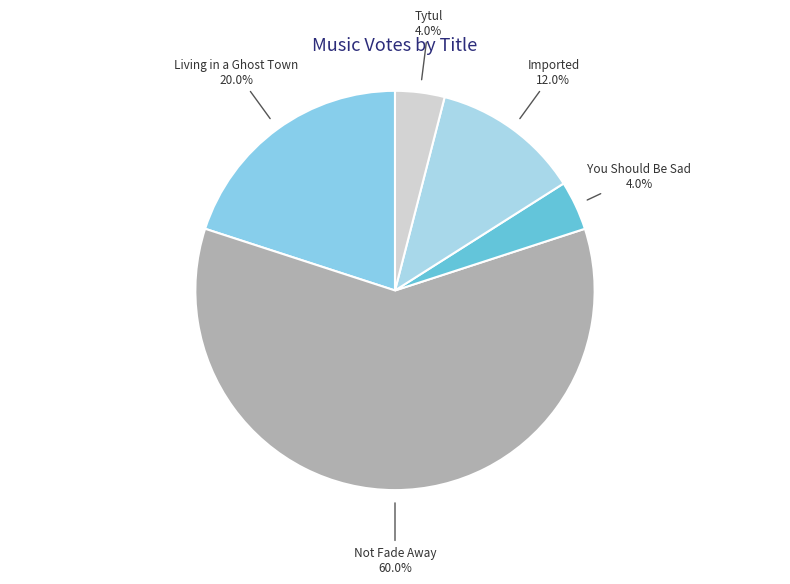

To the nearest percent, what is the difference between the largest and smallest slice percentages?

56%